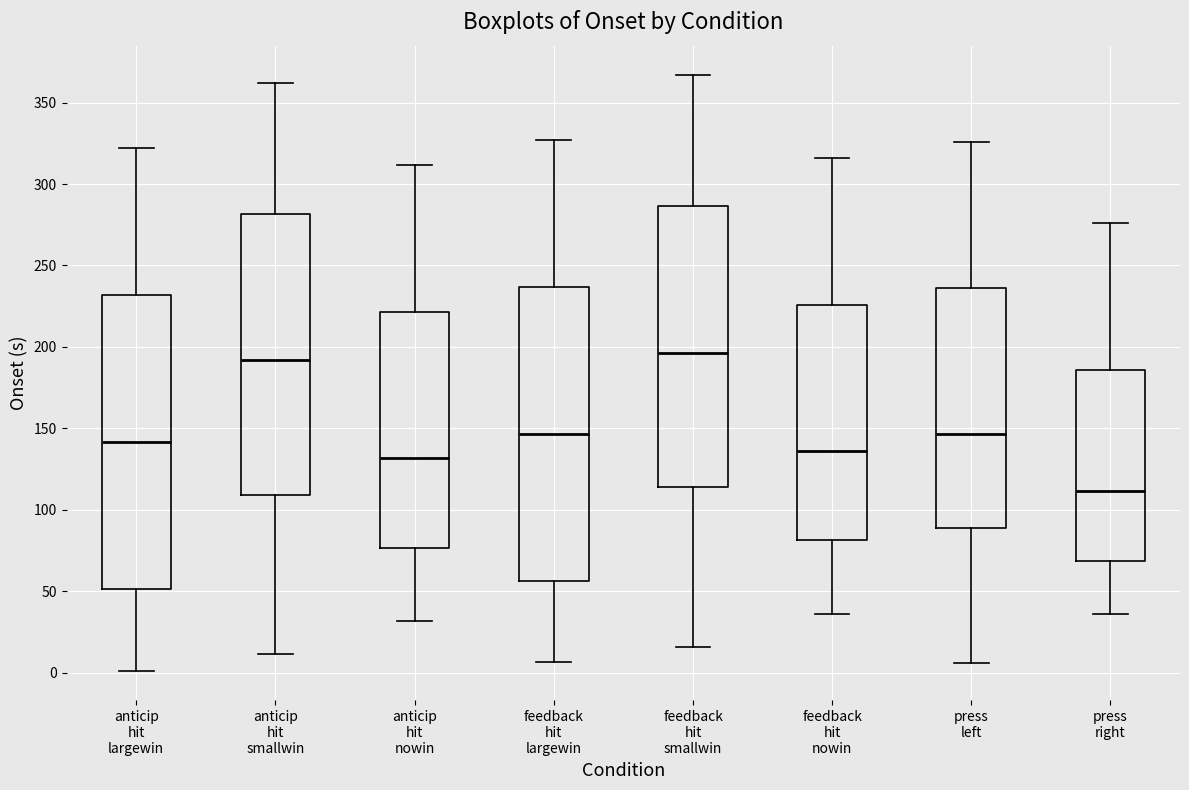

Reading left to right, transcribe this box plot: for each box, give where its median line is, the range the box spans, and where its two whiskers end, as read against the y-axis. The values are not printed on the chart, so give them approximately, as read against the axis.

anticip hit largewin: median 140, box 50 to 230, whiskers 0 to 320
anticip hit smallwin: median 190, box 110 to 280, whiskers 10 to 360
anticip hit nowin: median 130, box 75 to 220, whiskers 30 to 310
feedback hit largewin: median 145, box 55 to 235, whiskers 5 to 325
feedback hit smallwin: median 195, box 115 to 285, whiskers 15 to 365
feedback hit nowin: median 135, box 80 to 225, whiskers 35 to 315
press left: median 145, box 90 to 235, whiskers 5 to 325
press right: median 110, box 70 to 185, whiskers 35 to 275